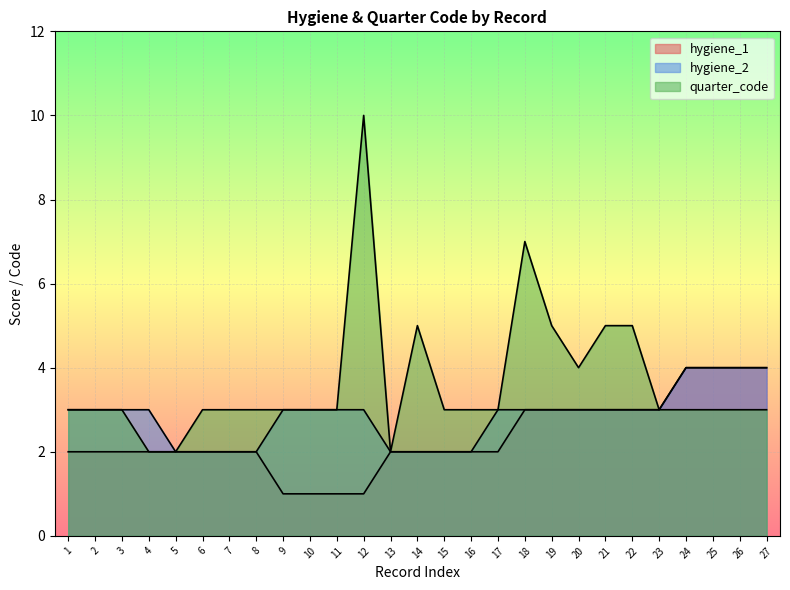

What is the minimum value shown in the chart?

1